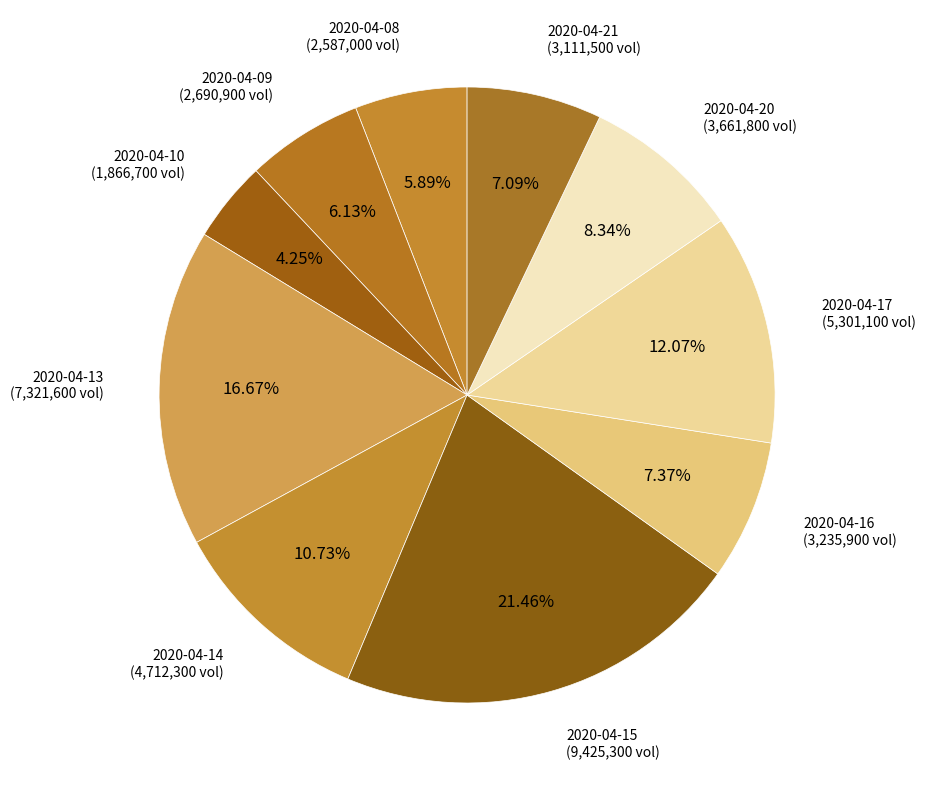

Is it true that 2020-04-09 is 17% of the pie?

False